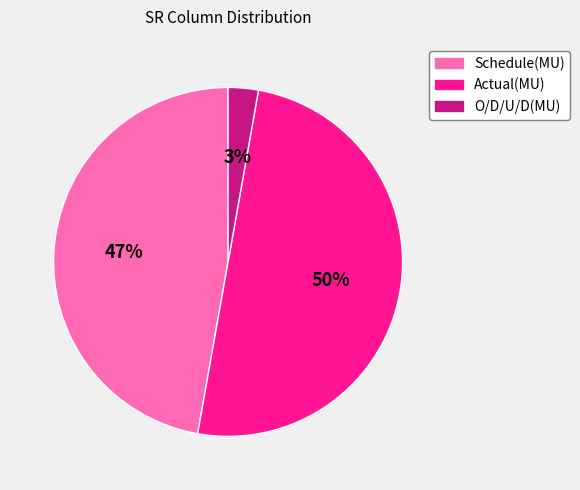

To the nearest percent, what is the average slice percentage?

33%